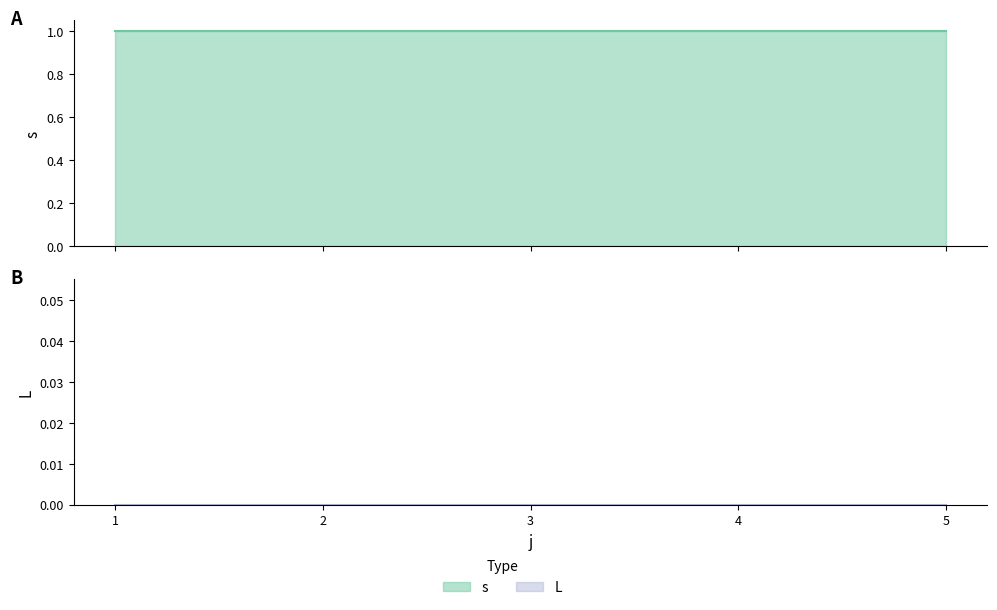

The value of s at 3 is 0. True or false?

False